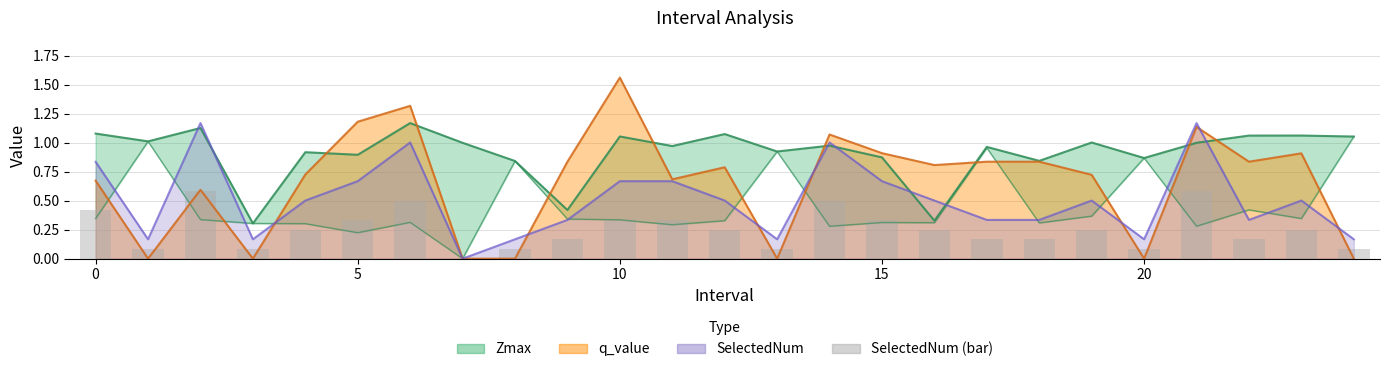

Is it true that q_value equals 0.9 at 23?

True